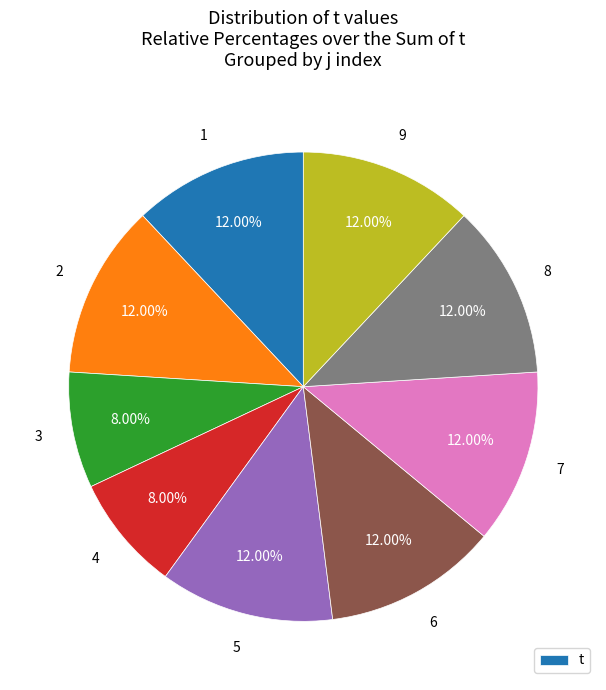

Count the number of slices in the pie.

9